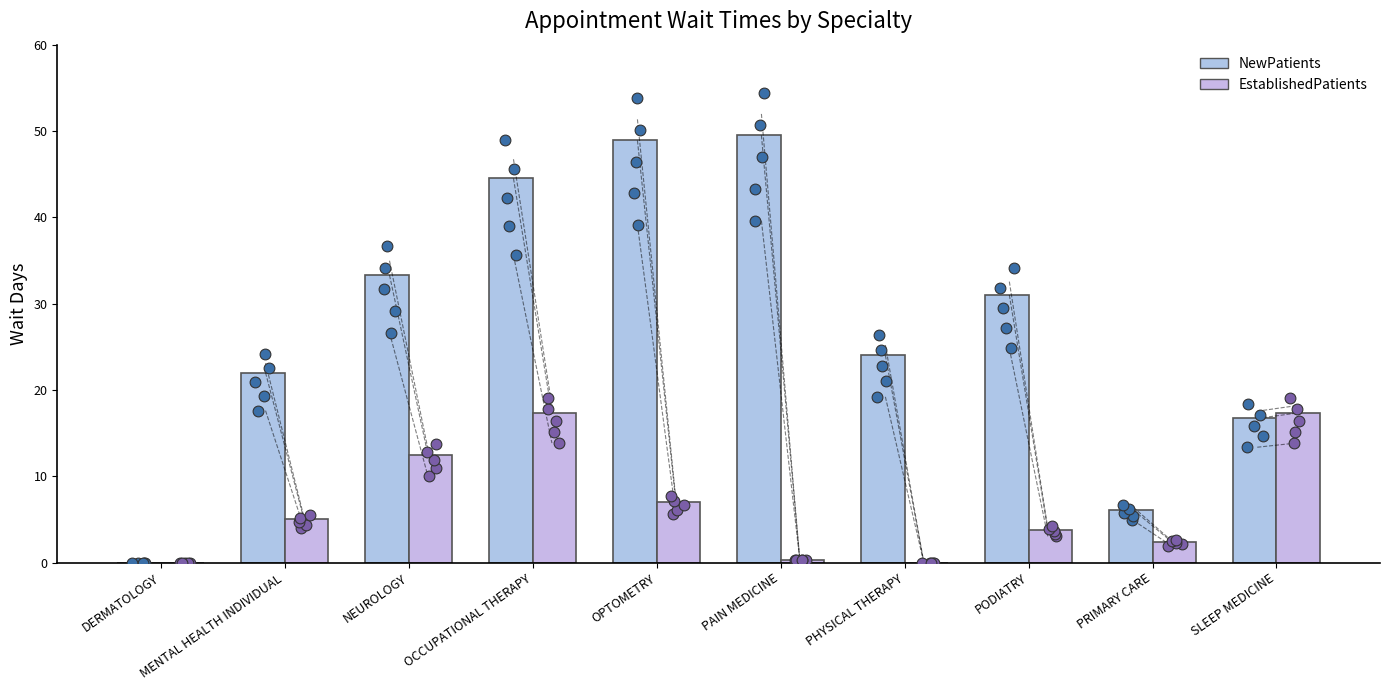

Which series contains the highest Y value?

NewPatients